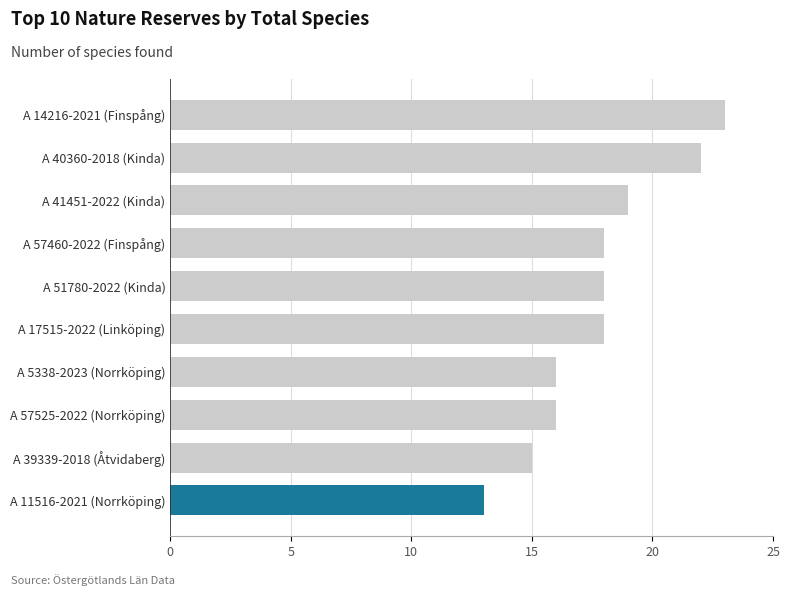

Which label corresponds to the smallest value in the chart?

A 11516-2021 (Norrköping)